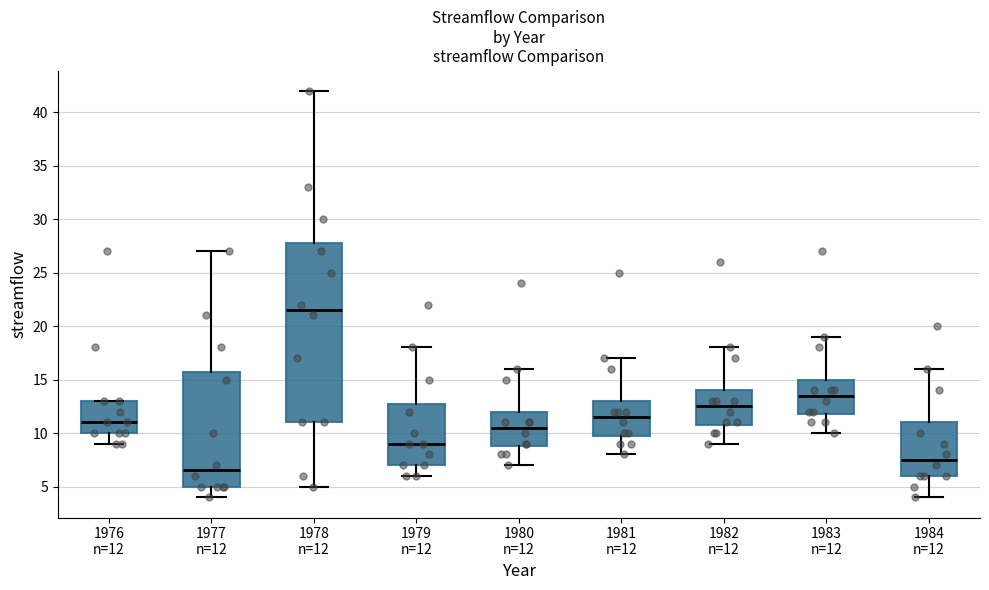

Which box has the lowest median line?

1977 n=12